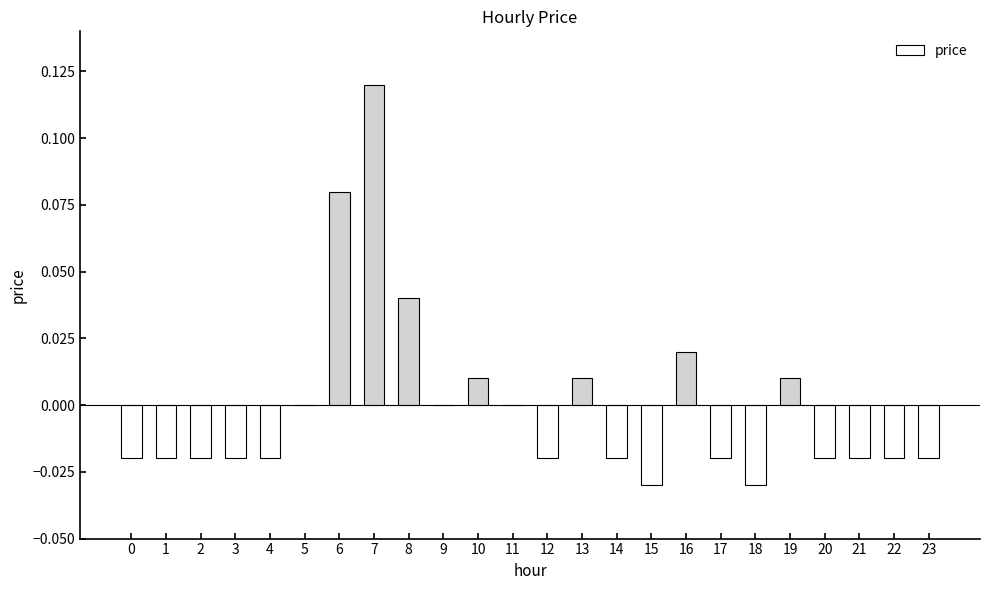

How many distinct data groups are displayed?

1